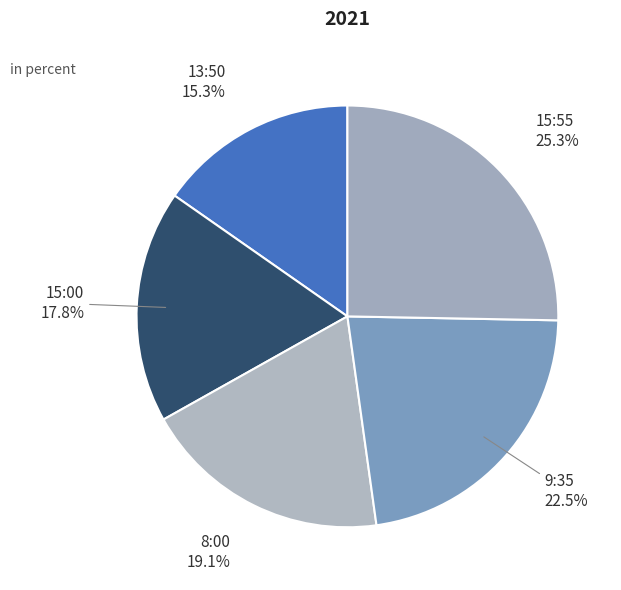

True or false: 13:50 accounts for 30% of the total.

False